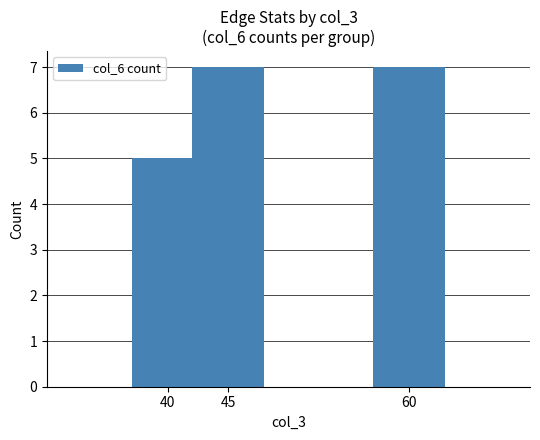

What is the change in value from 40 to 45?

+2